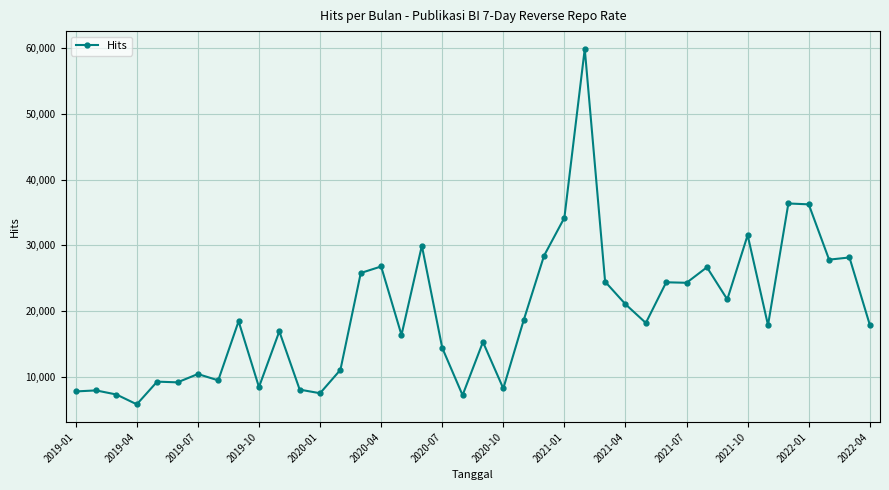

How many data points does each series have?

40